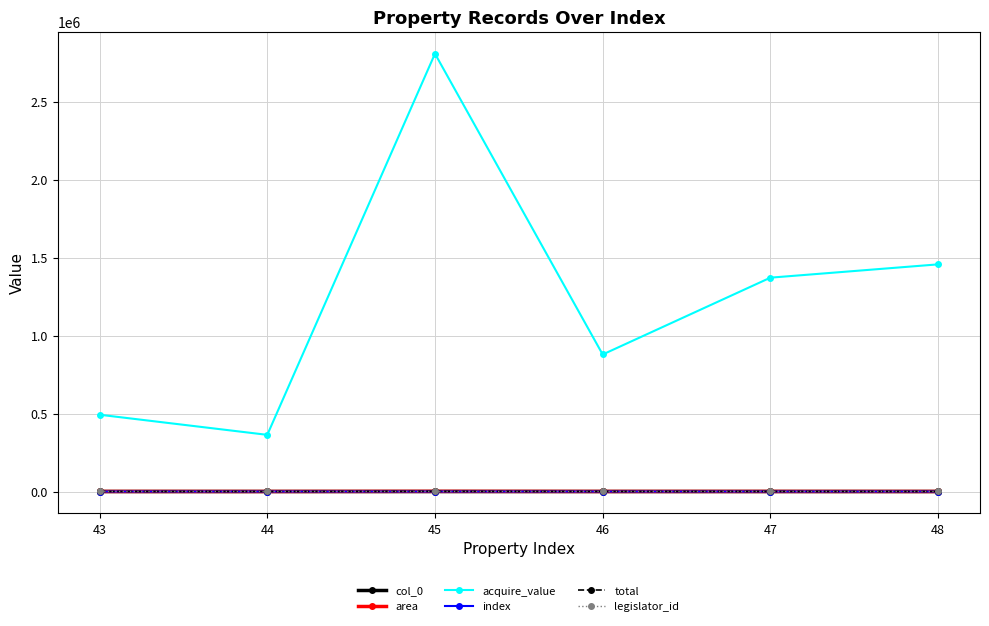

True or false: acquire_value and area cross at least once.

False